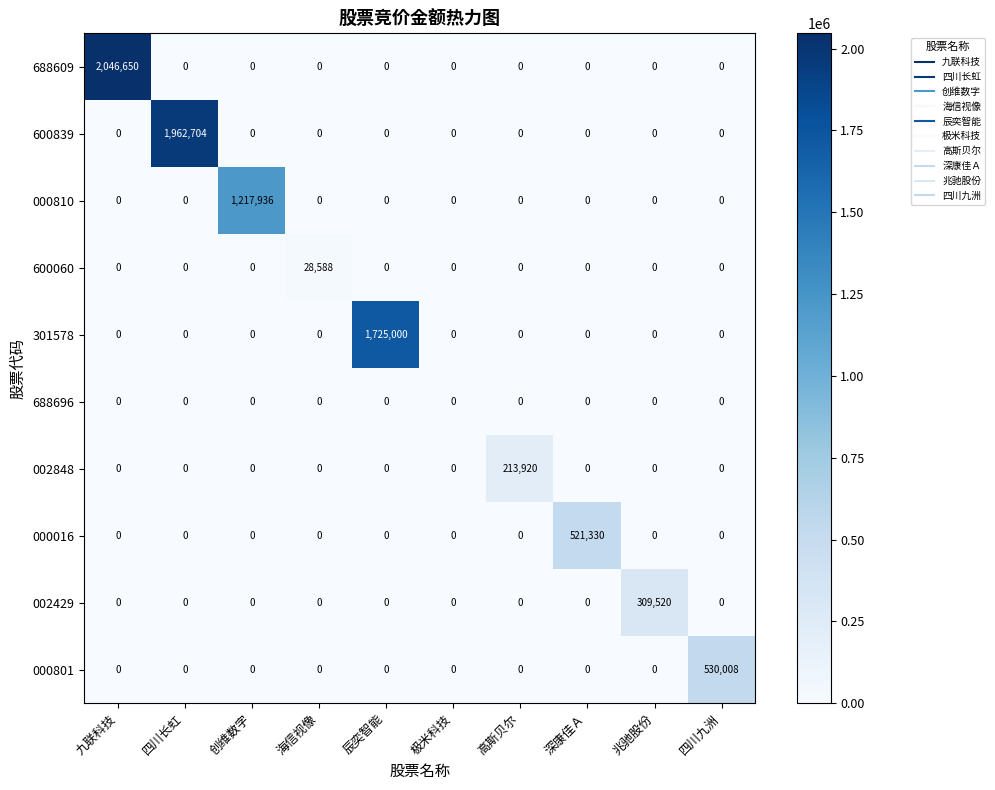

What is the difference between the maximum and second lowest values in the 002848 series?

213920